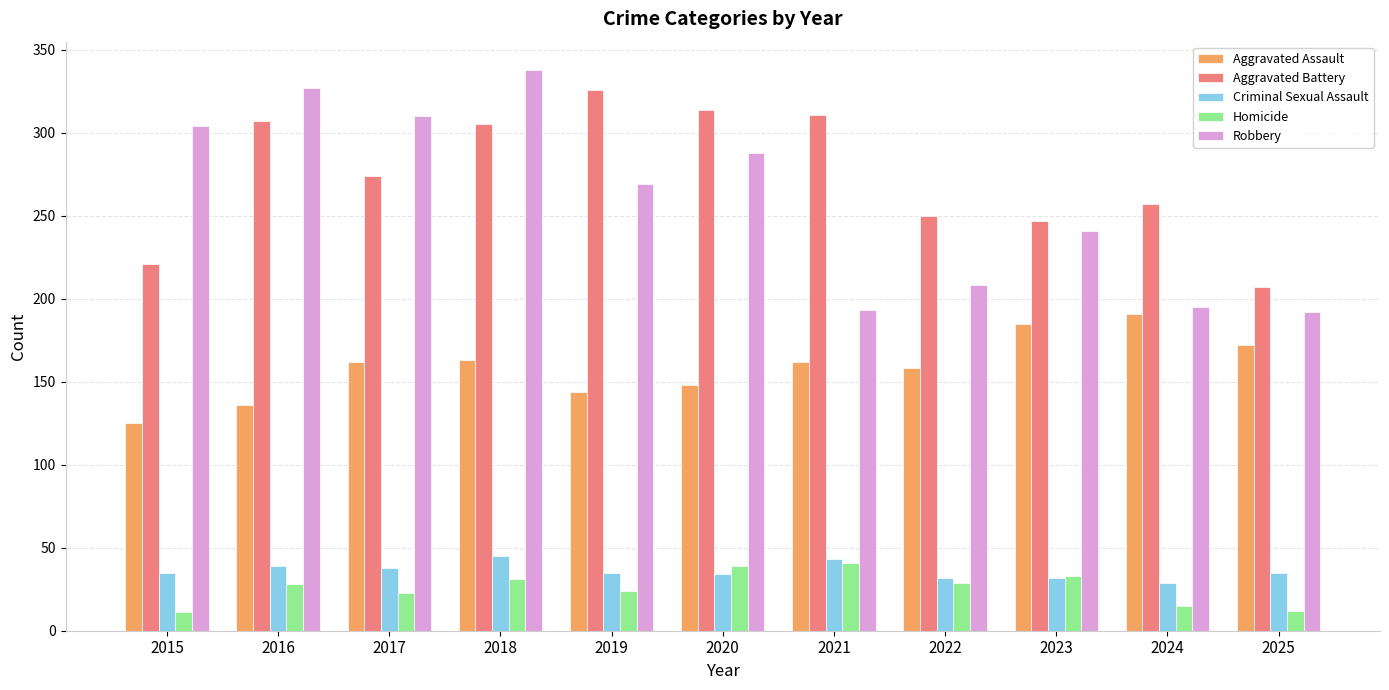

What is the sum of the Aggravated Battery values at 2018 and 2016?

612